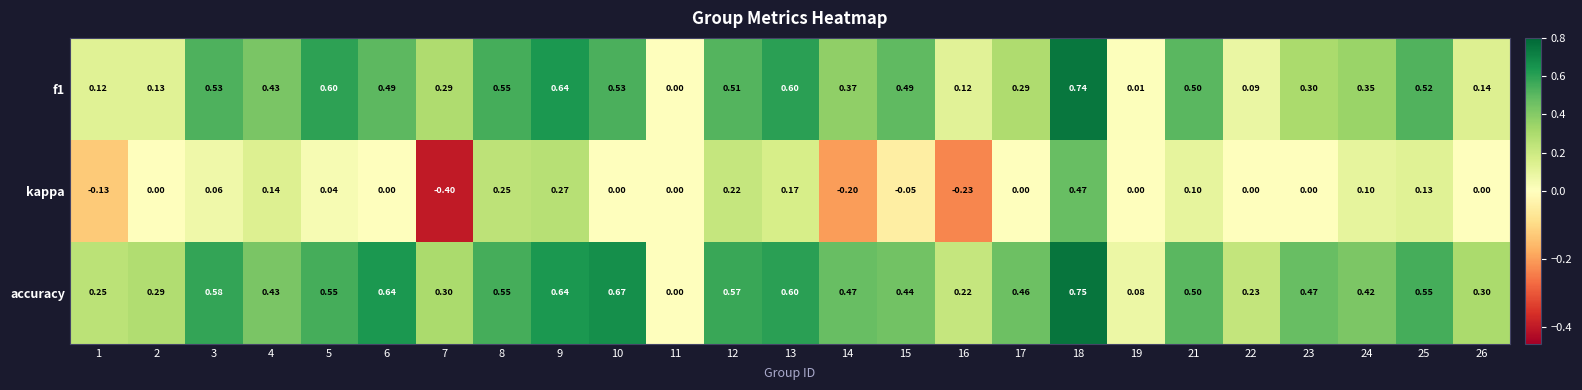

Which series has the widest spread of values?

kappa